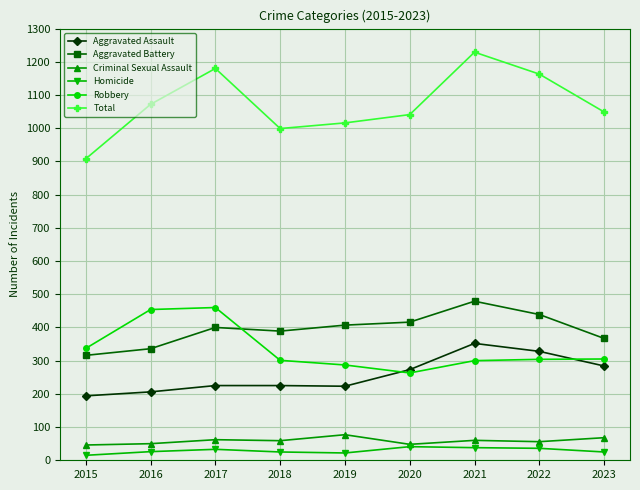

What is the minimum value for Aggravated Battery?

316